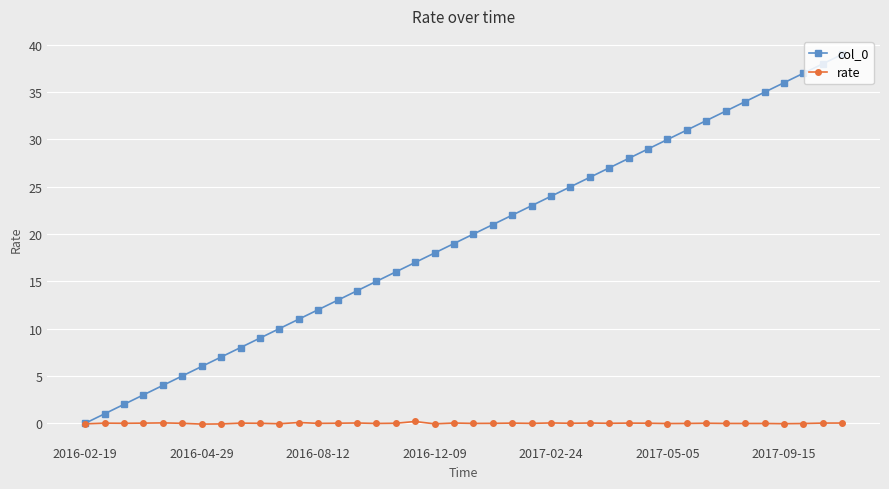

What is the maximum value shown in the chart?

39.0